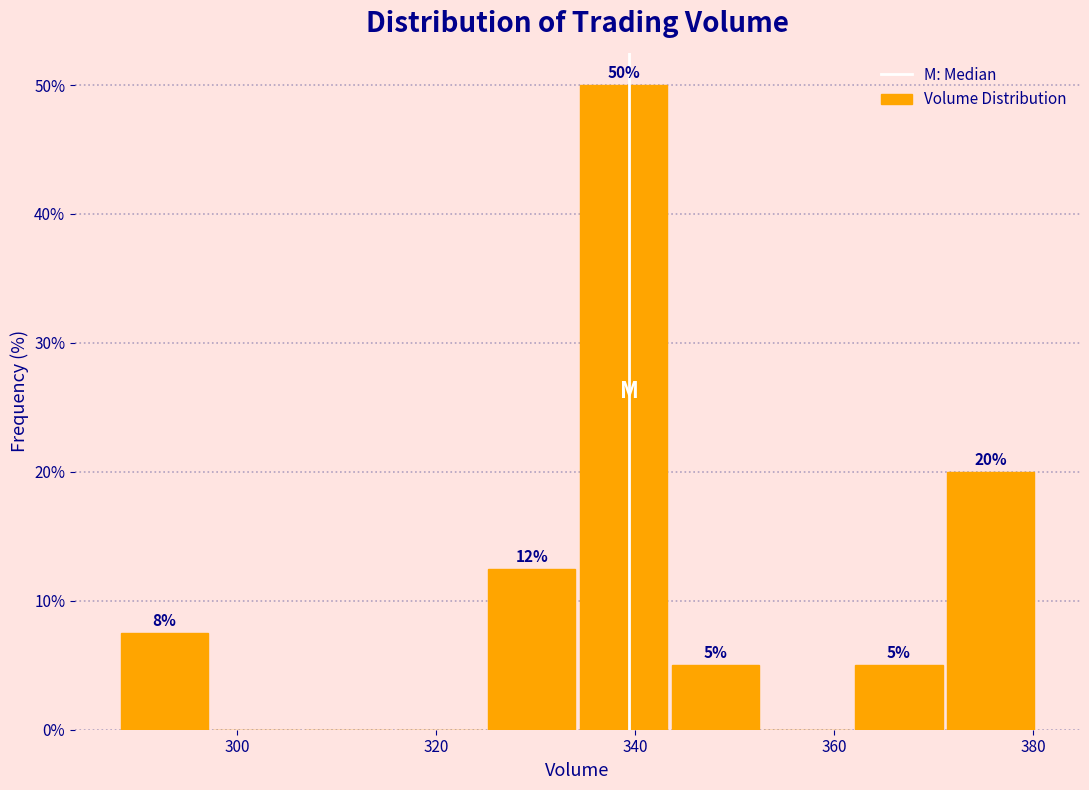

Which range on the x-axis has the tallest bar?

334 to 344